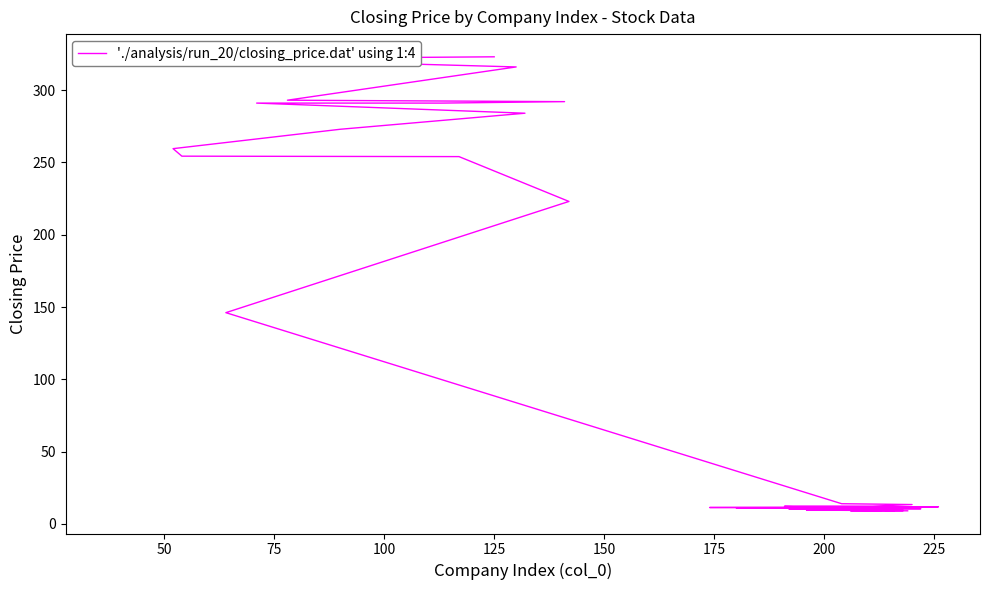

True or false: the data has more than 1 interior local peaks.

False